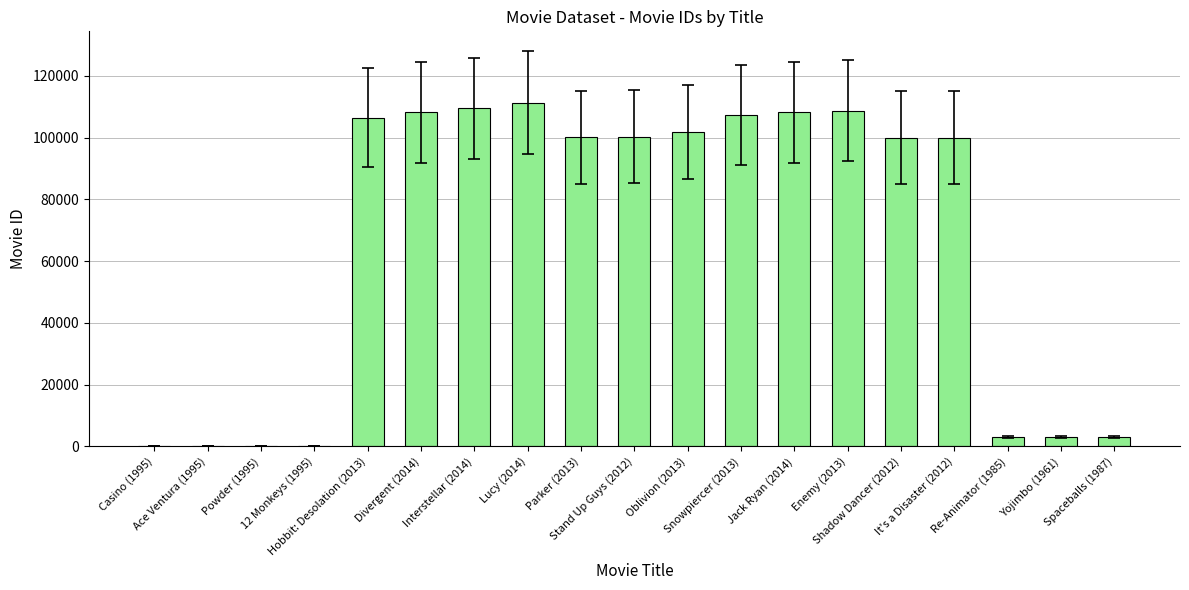

What is the change in value from Hobbit: Desolation (2013) to Shadow Dancer (2012)?

-6497